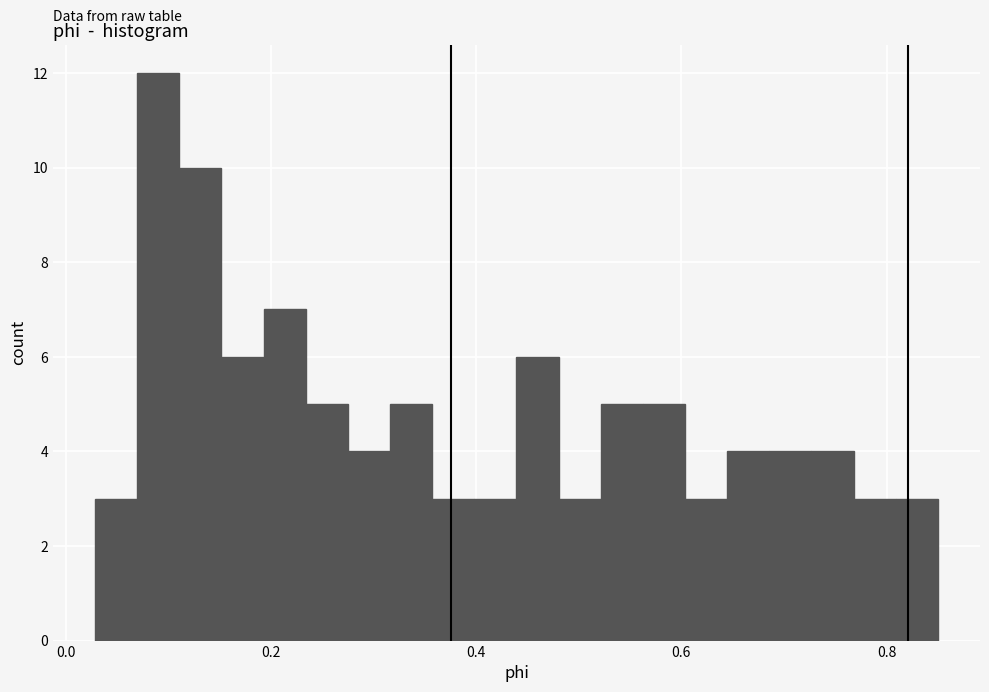

Read against the x-axis, roughly where is the centre of the tallest bar?

0.10